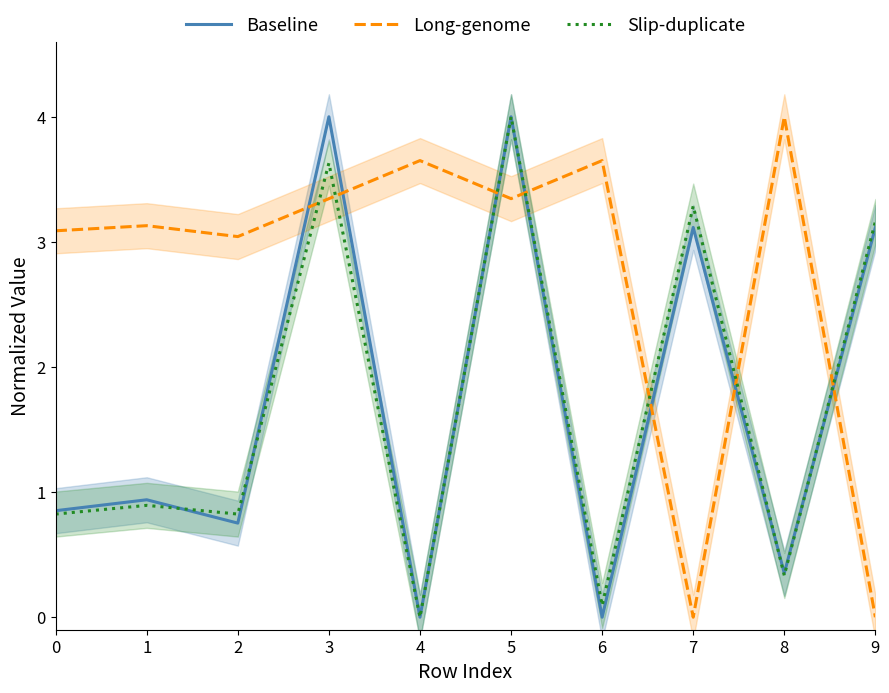

How many lines are shown in the chart?

3